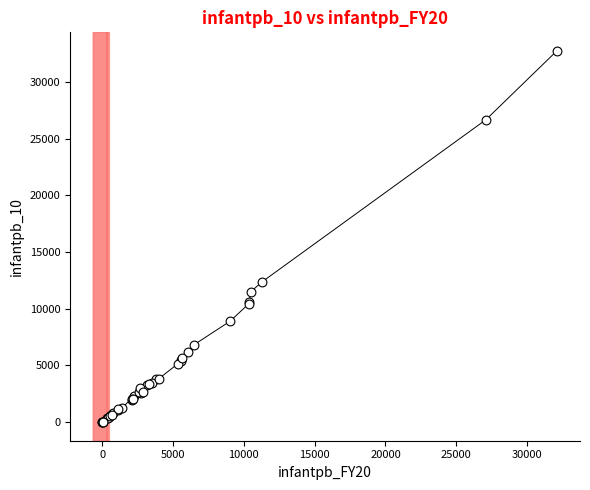

What Y value in the scatter plot is closest to 16376?

12374